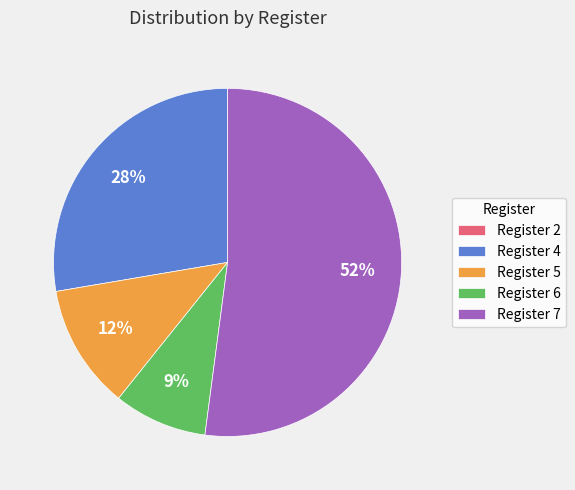

To the nearest percent, what is the difference between the Register 6 and Register 7 slice percentages?

43%